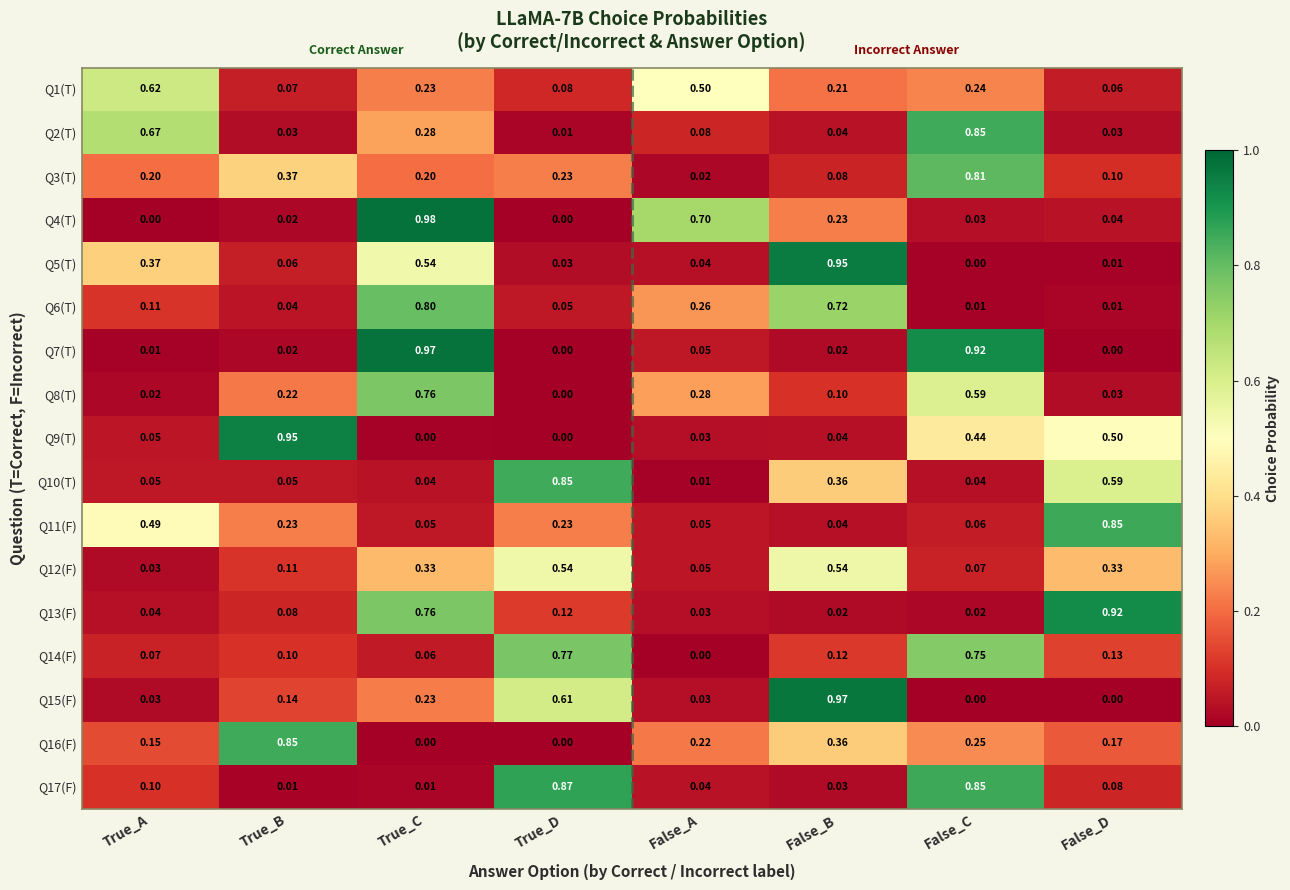

List the labels in order of Q5(T) value, largest first.

False_B, True_C, True_A, True_B, False_A, True_D, False_D, False_C